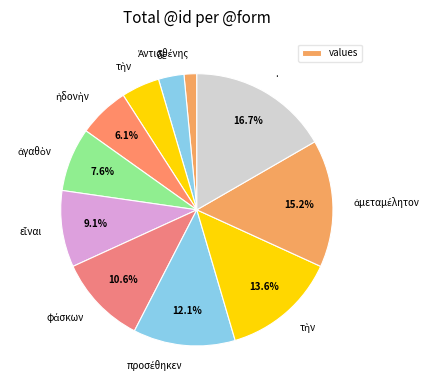

To the nearest percent, what is the average slice percentage?

9%